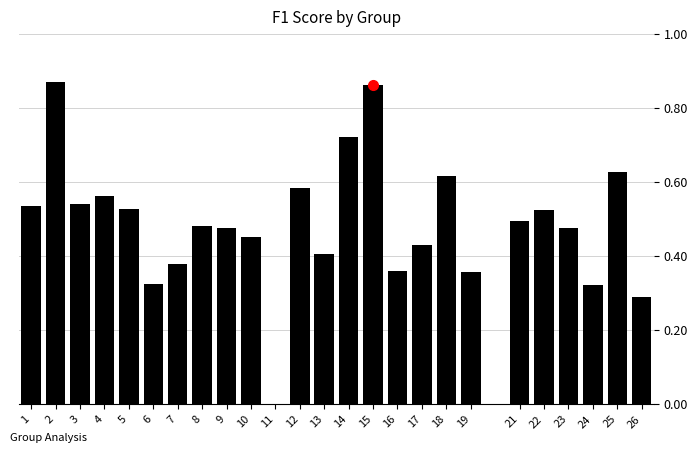

What is the sum of the values at 18 and 21?

1.1